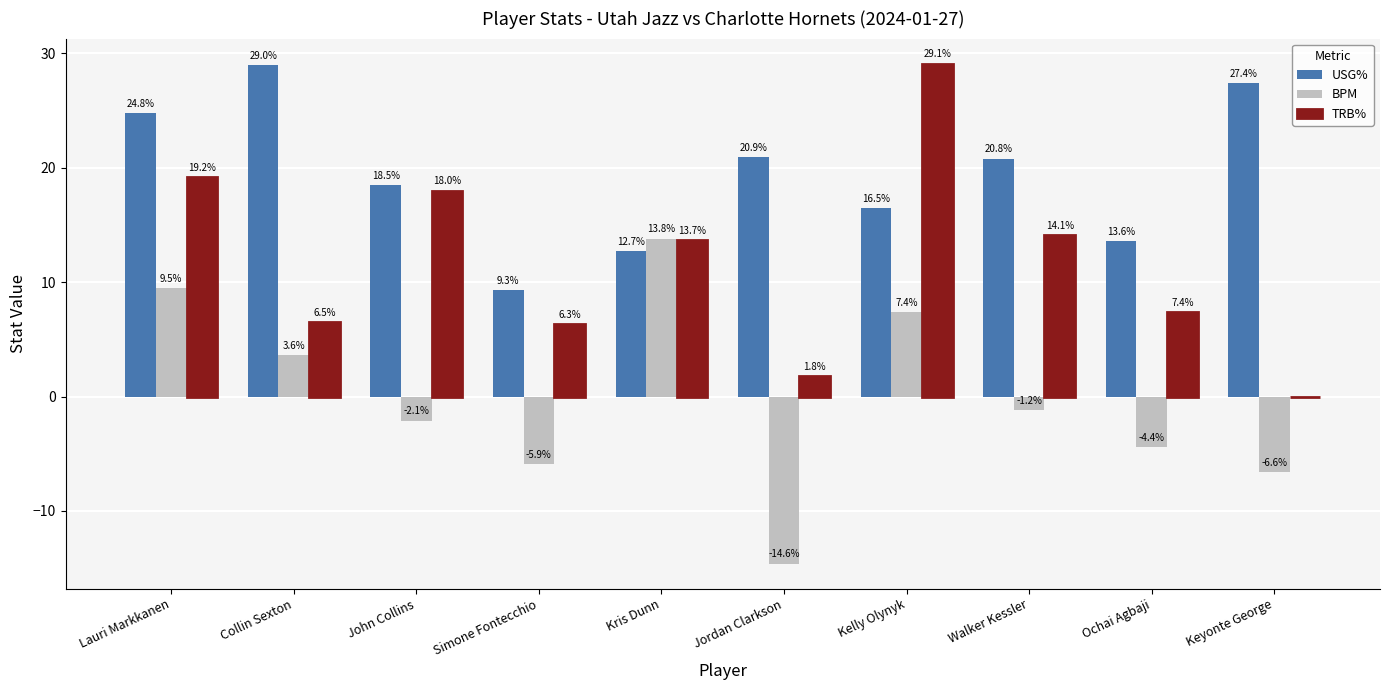

At which label does BPM reach its peak?

Kris Dunn